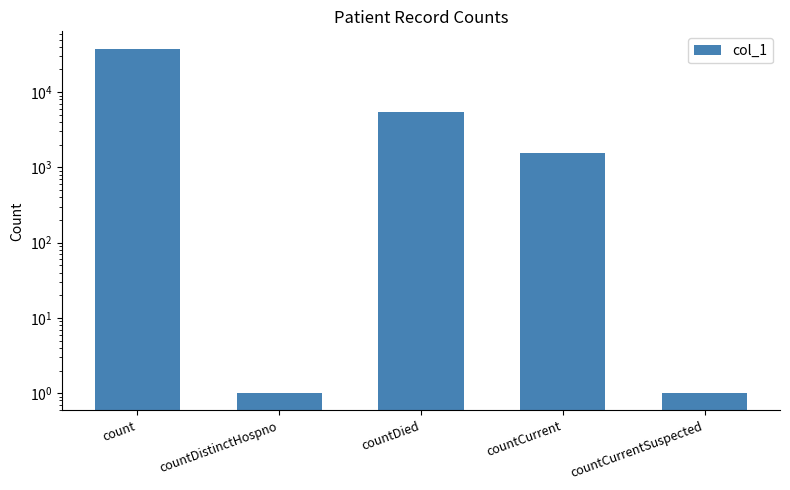

What is the value of the 3rd bar from the left?

5479